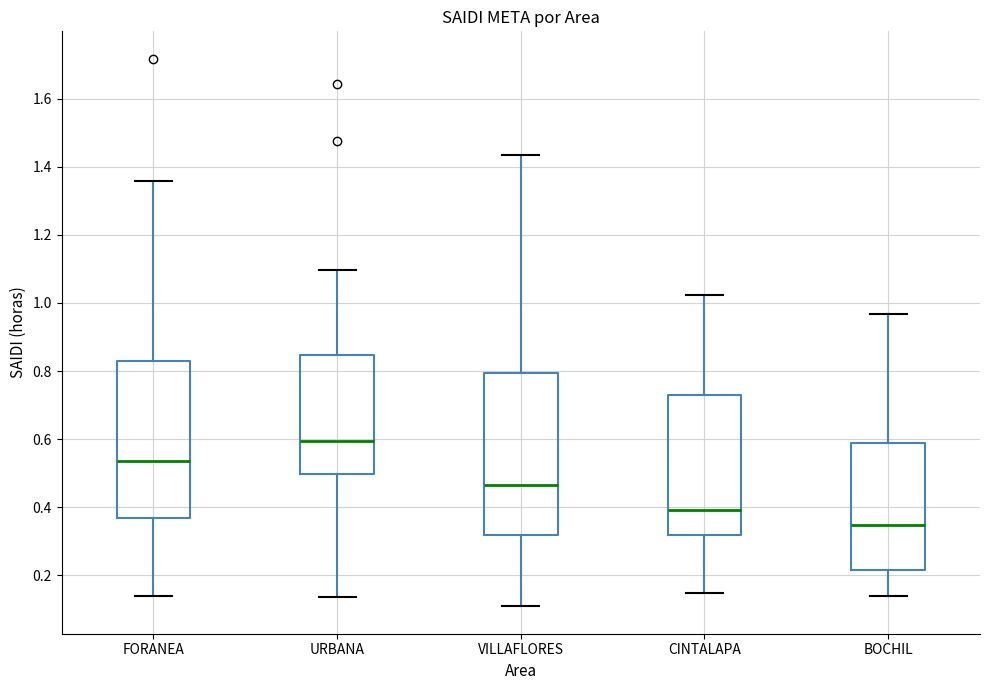

Which box's median line is the lowest?

BOCHIL